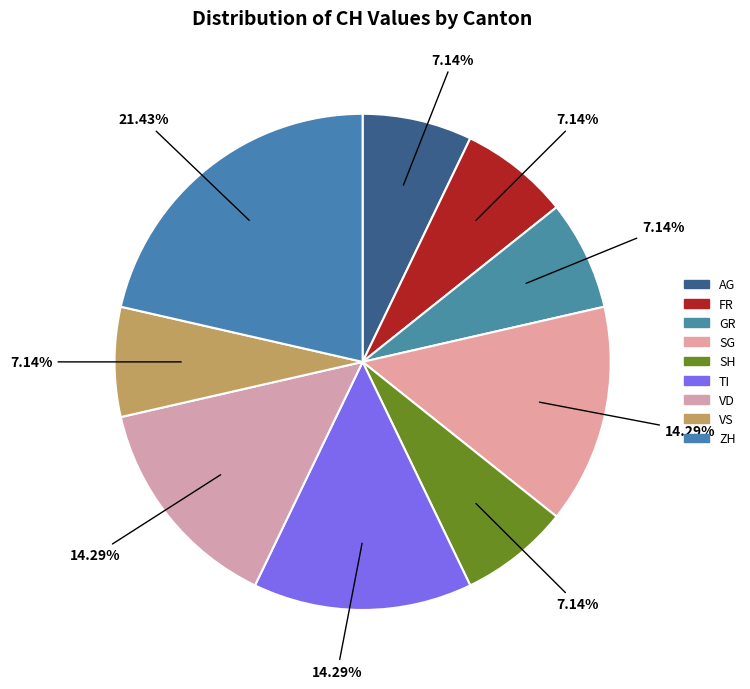

What is the largest slice in the pie chart?

ZH